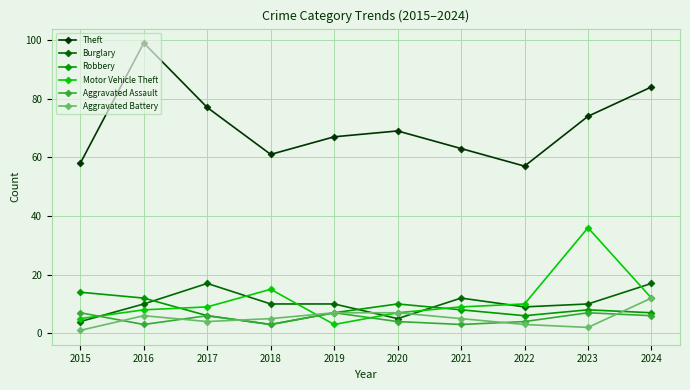

The Aggravated Battery series shows 2 at 2016. True or false?

False